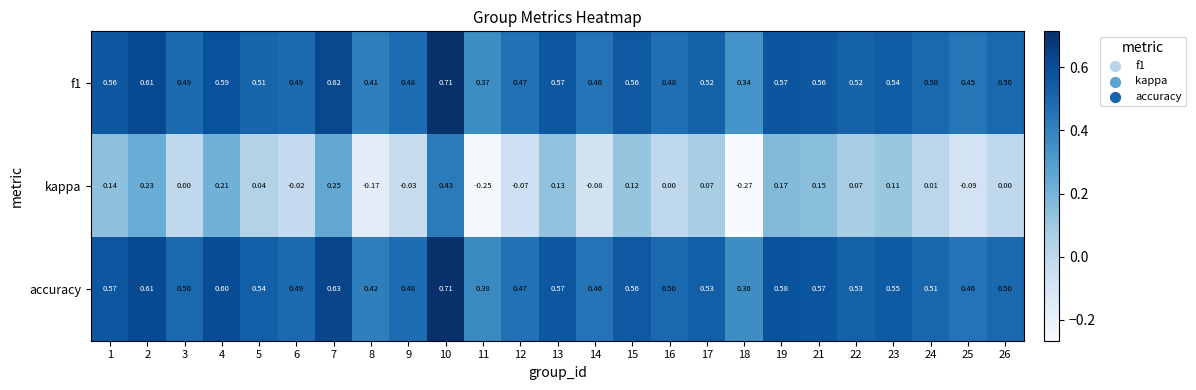

Count the number of categories in the chart.

25